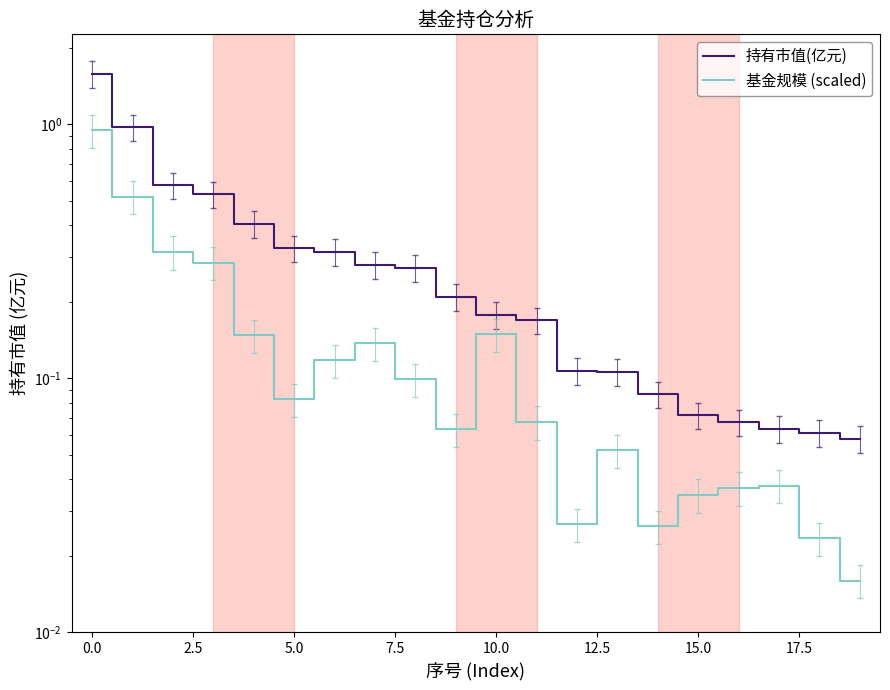

Is it true that 持有市值(亿元) equals 0.1 at 15?

True